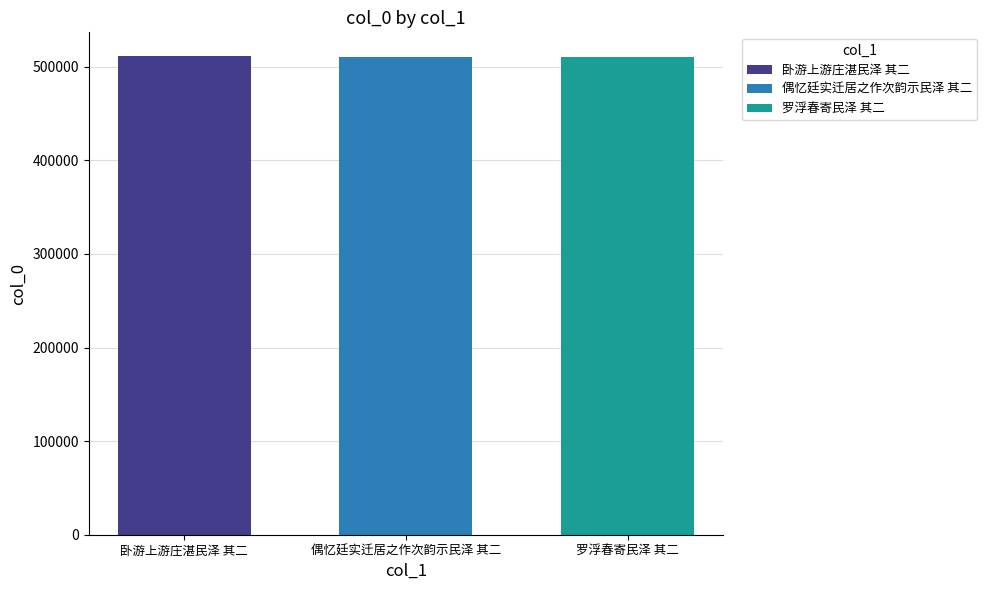

Rank the categories by 偶忆廷实迁居之作次韵示民泽 其二 value from lowest to highest.

偶忆廷实迁居之作次韵示民泽 其二